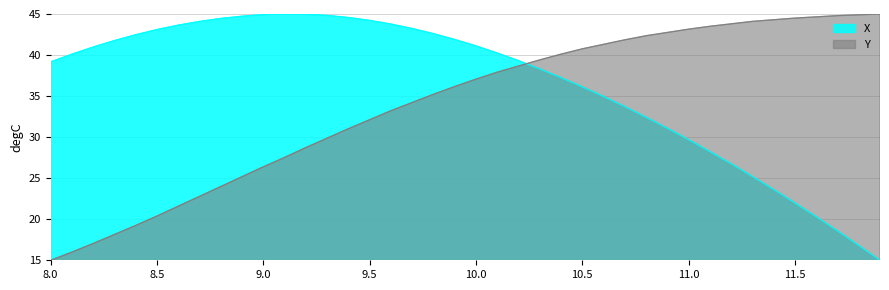

Between 9.2 and 10.0, which series saw the biggest shift?

Y